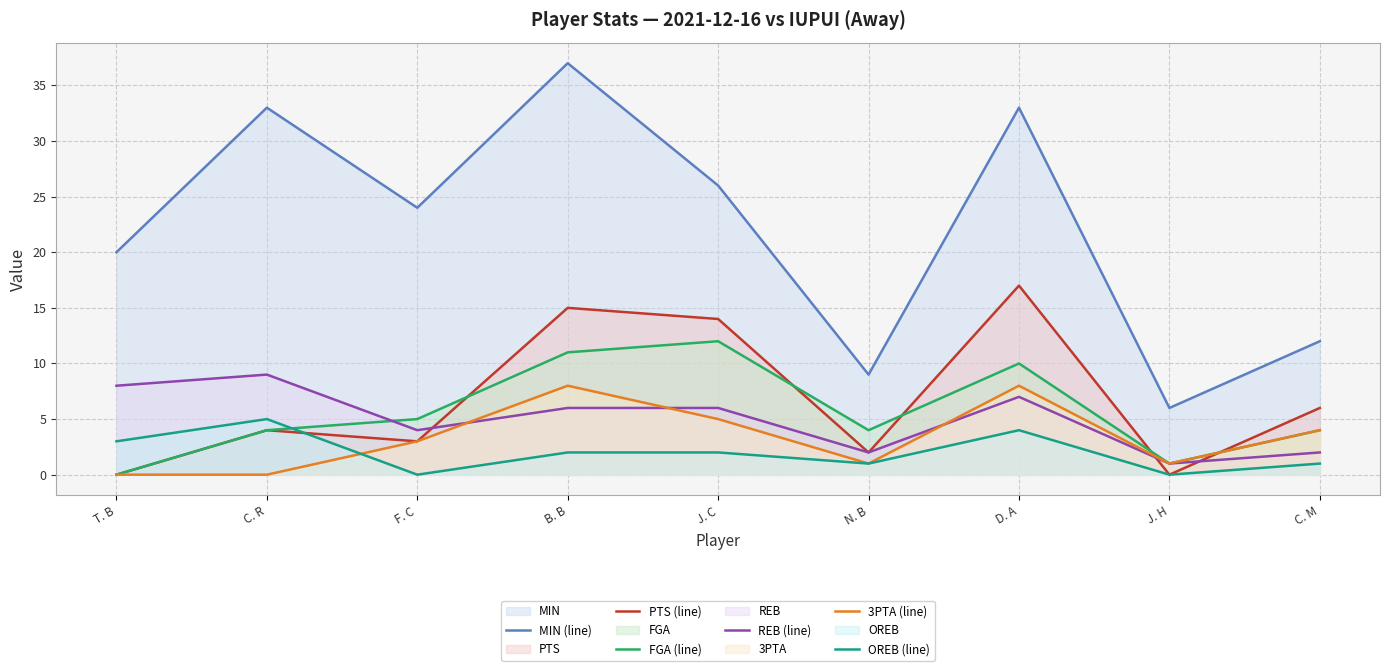

Rank the categories by OREB (line) value from highest to lowest.

C. R, D. A, T. B, B. B, J. C, N. B, C. M, F. C, J. H